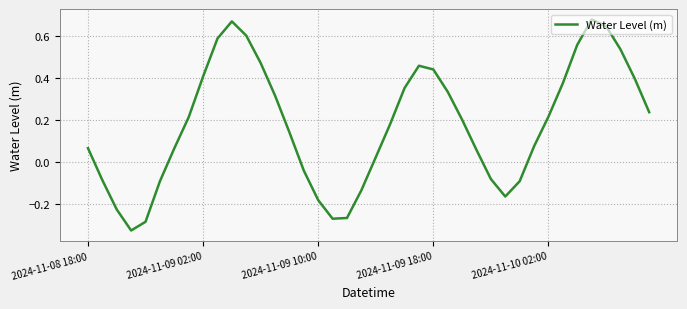

What is the difference between the maximum and minimum values?

1.0